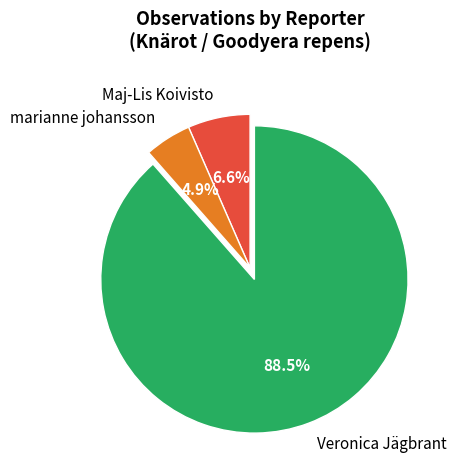

To the nearest percent, what is the average slice percentage?

33%